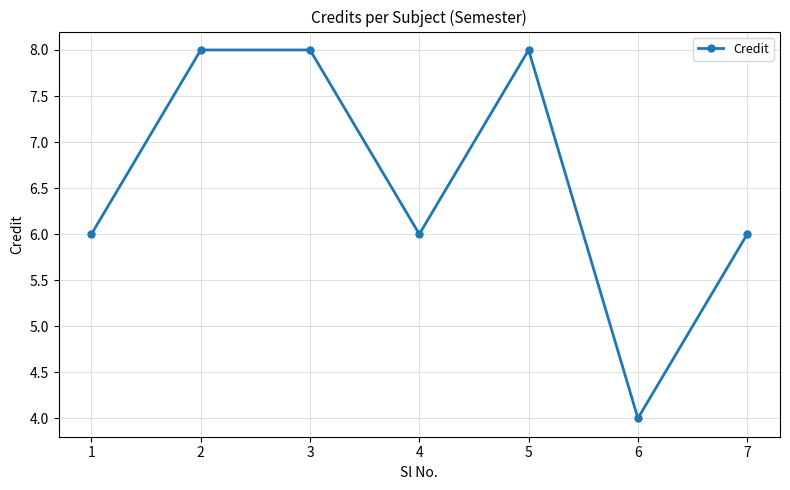

What is the value of the 2nd point from the left?

8